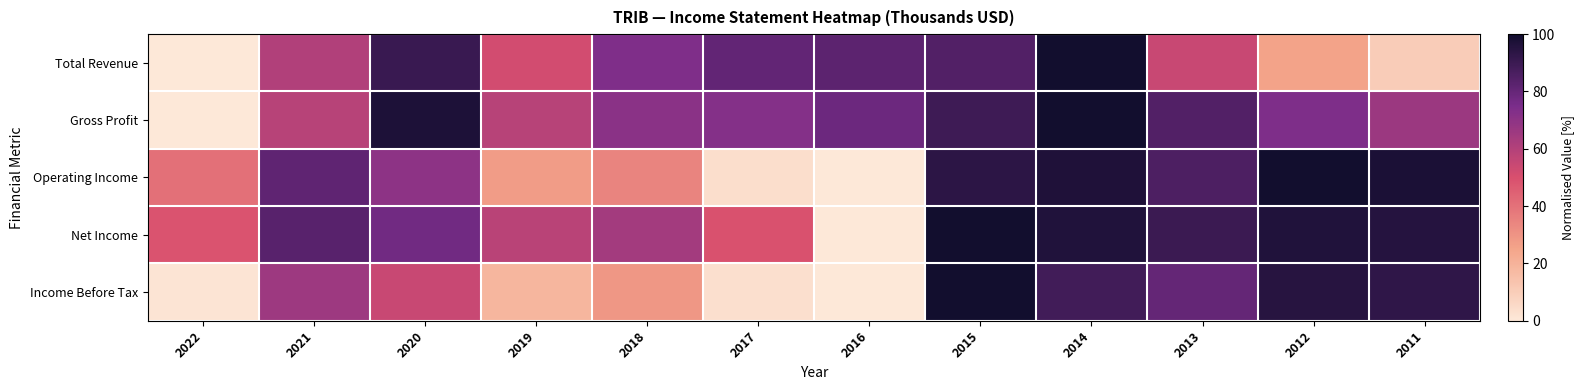

Which label corresponds to the smallest value in the chart?

2022